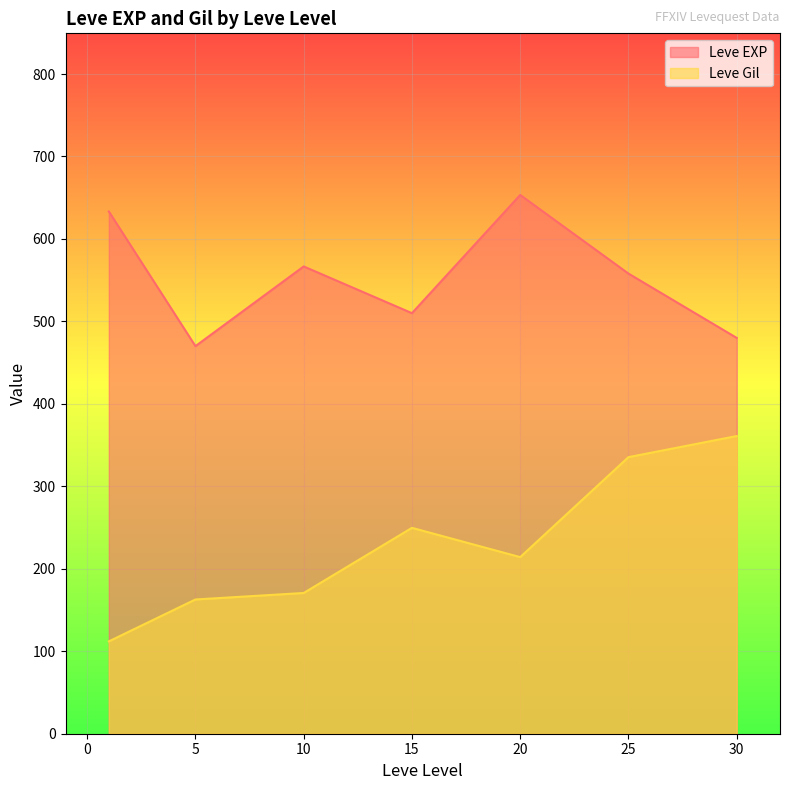

Where is the first local minimum for Leve EXP?

5